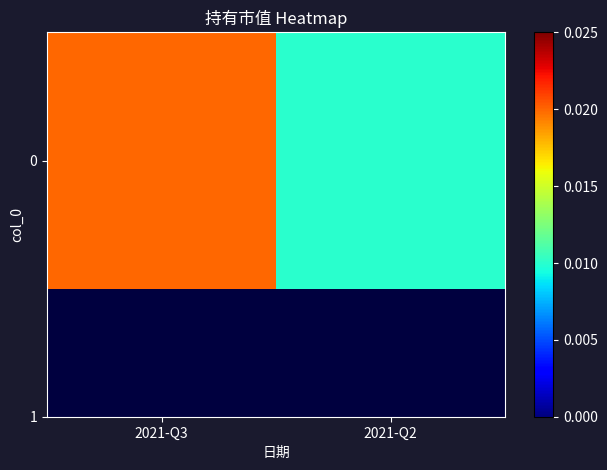

Rank the categories by value from highest to lowest.

2021-Q3, 2021-Q2